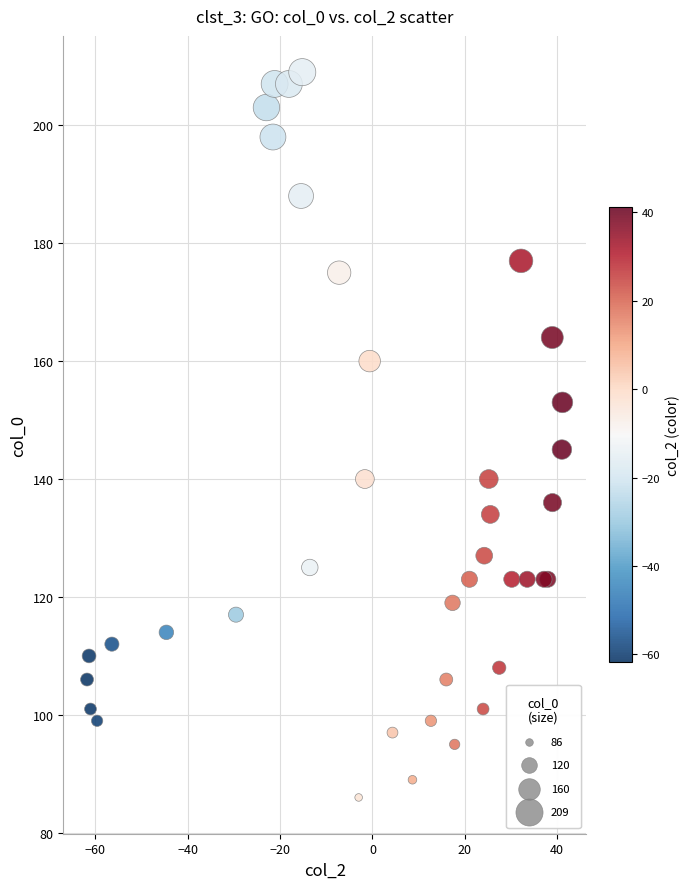

What Y value in the scatter plot is closest to 147?

145